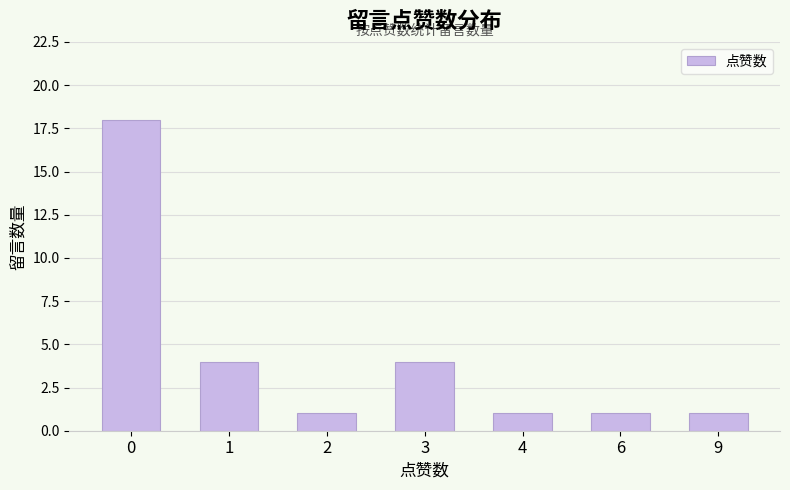

What is the difference between the maximum and minimum values?

17